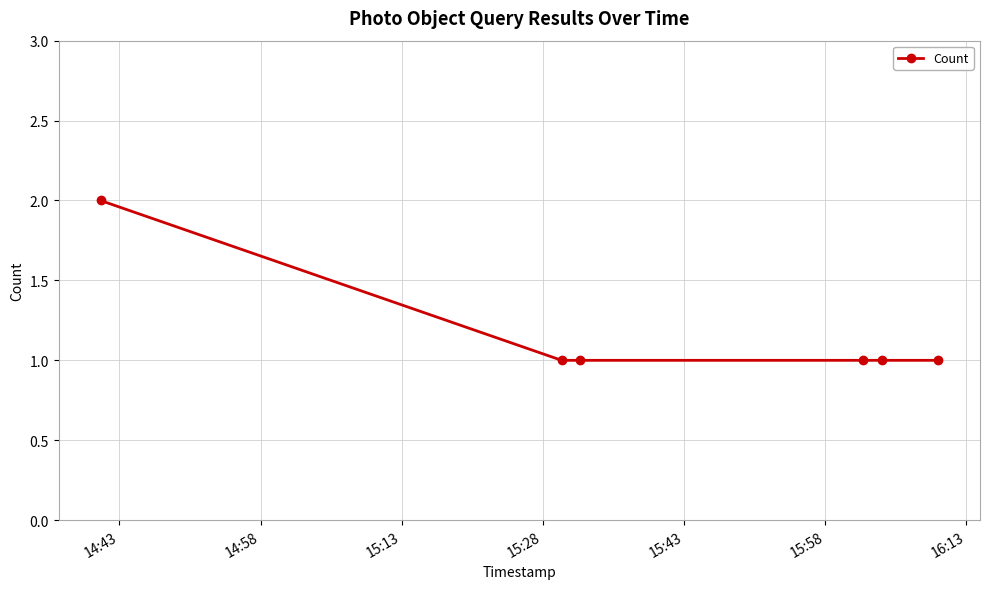

True or false: there are more than 2 points higher than both neighbors.

False